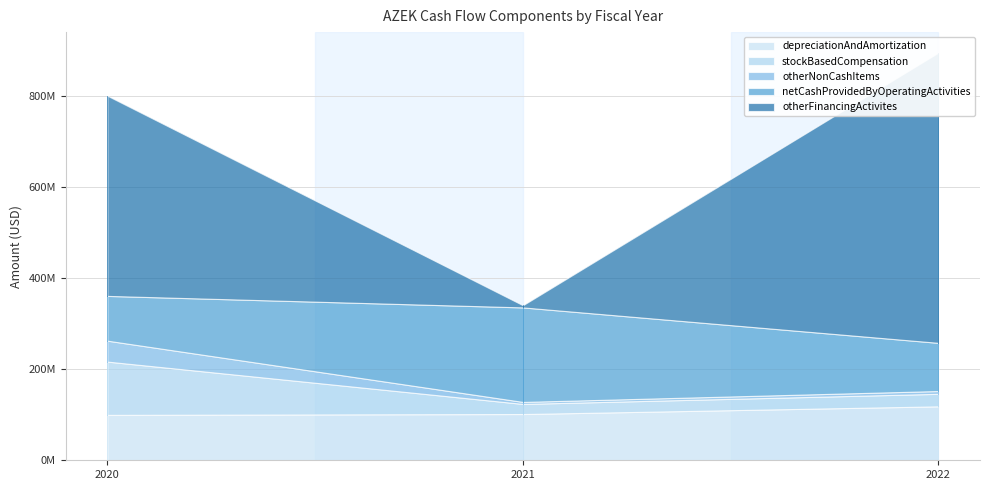

How many data points in depreciationAndAmortization are less than 101604000?

1